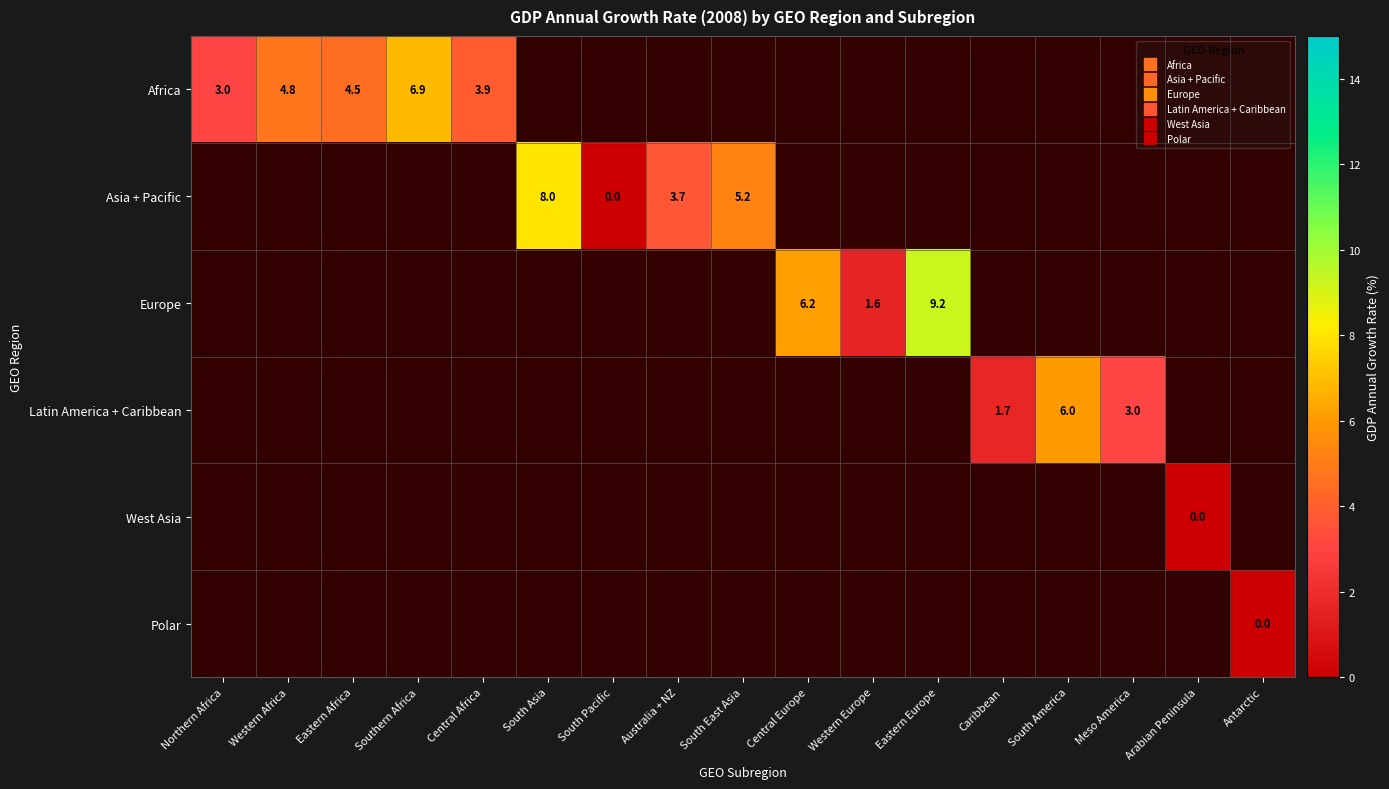

How many data points does each series have?

17